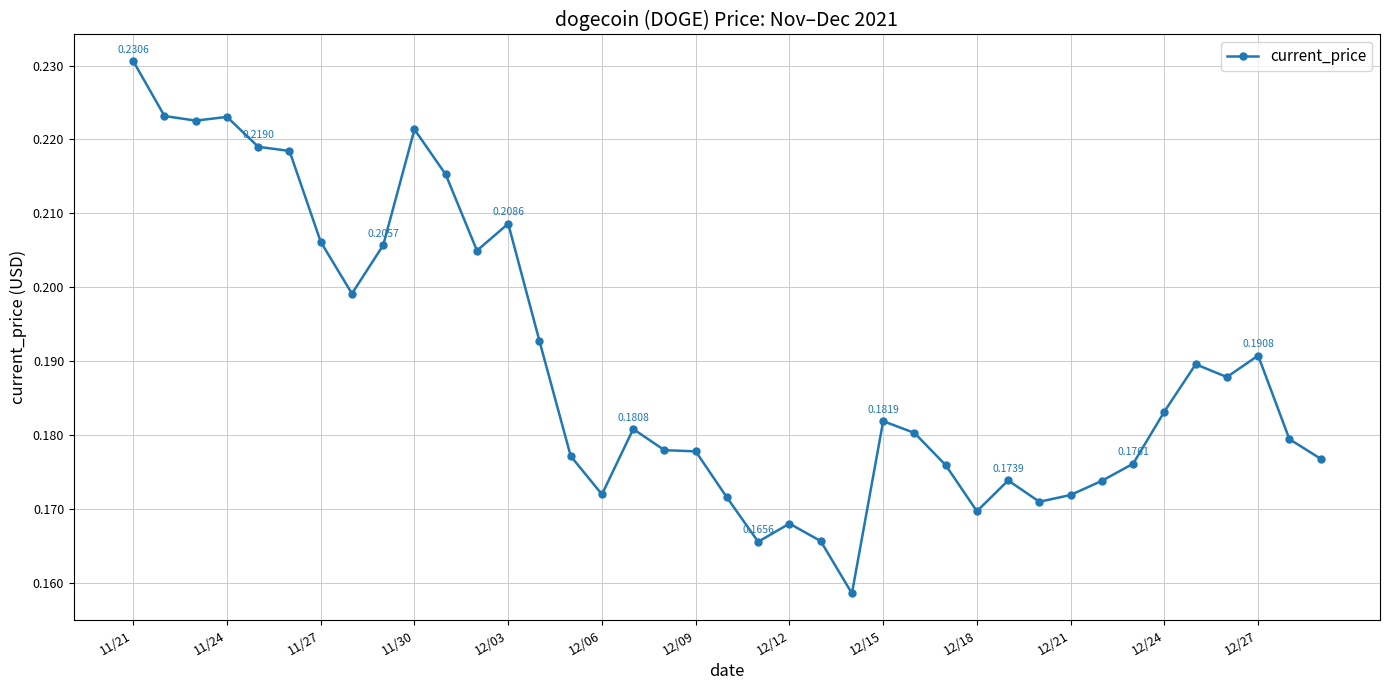

True or false: there are more than 1 points higher than both neighbors.

True